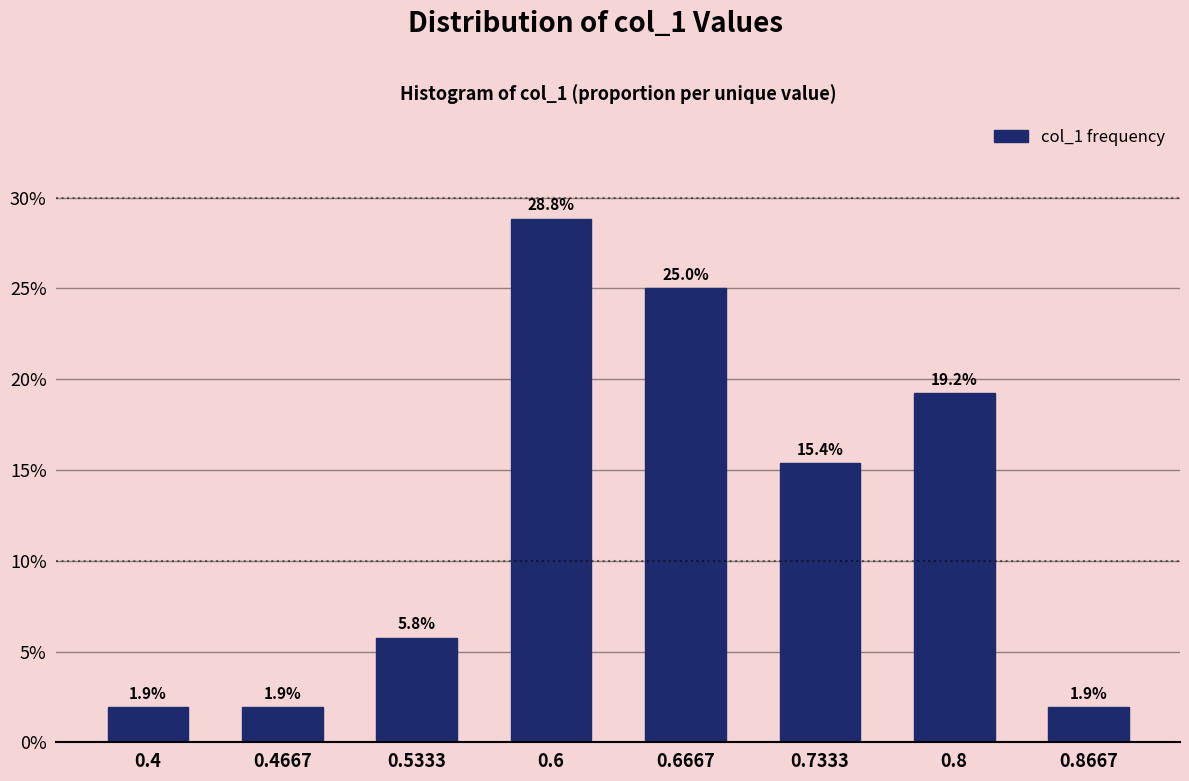

Reading left to right, list all the values displayed in this chart.

0.4=1.9	0.4667=1.9	0.5333=5.8	0.6=28.8	0.6667=25.0	0.7333=15.4	0.8=19.2	0.8667=1.9